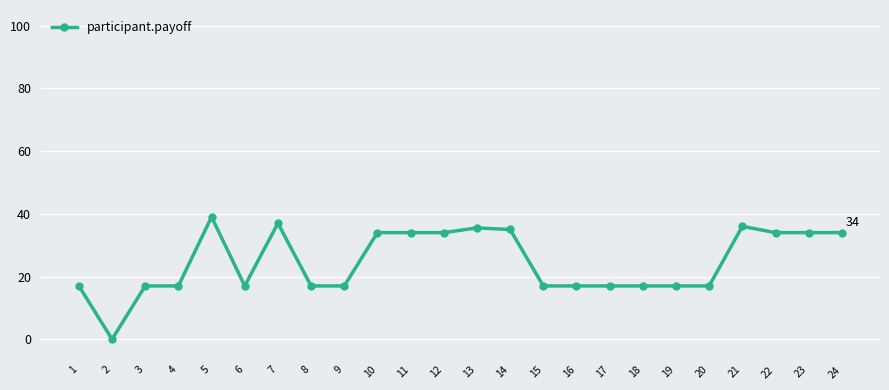

True or false: the data has more than 2 interior local peaks.

True